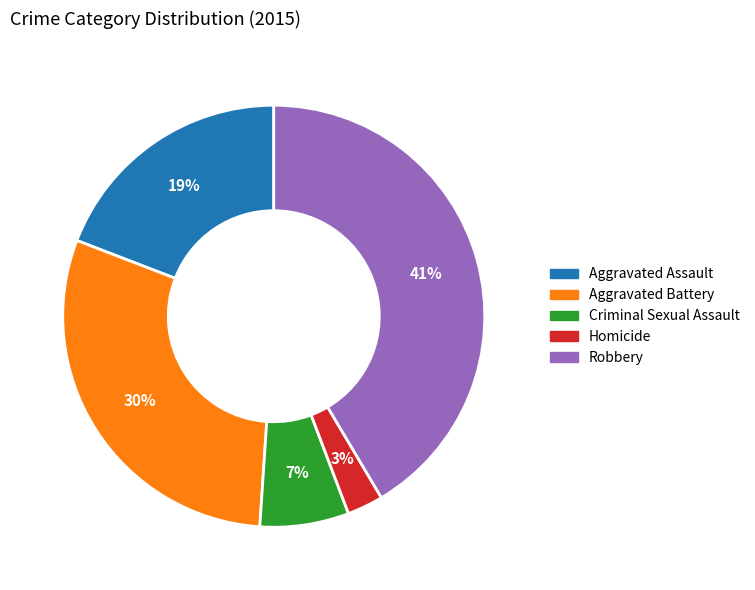

Does Robbery represent more than half of the total?

No